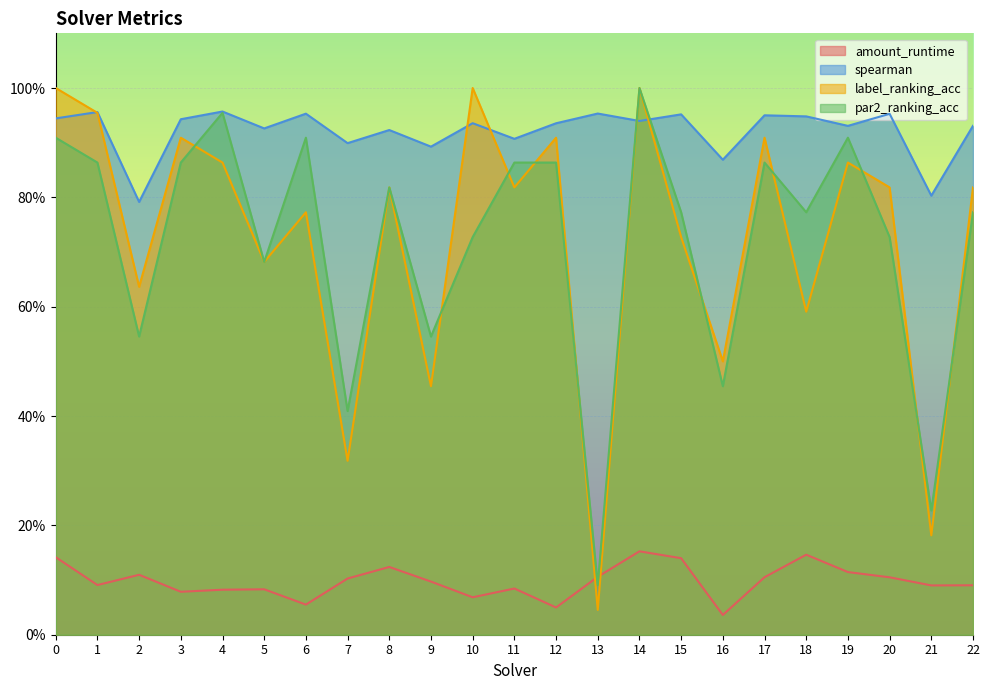

What is the average value of the amount_runtime series?

0.1